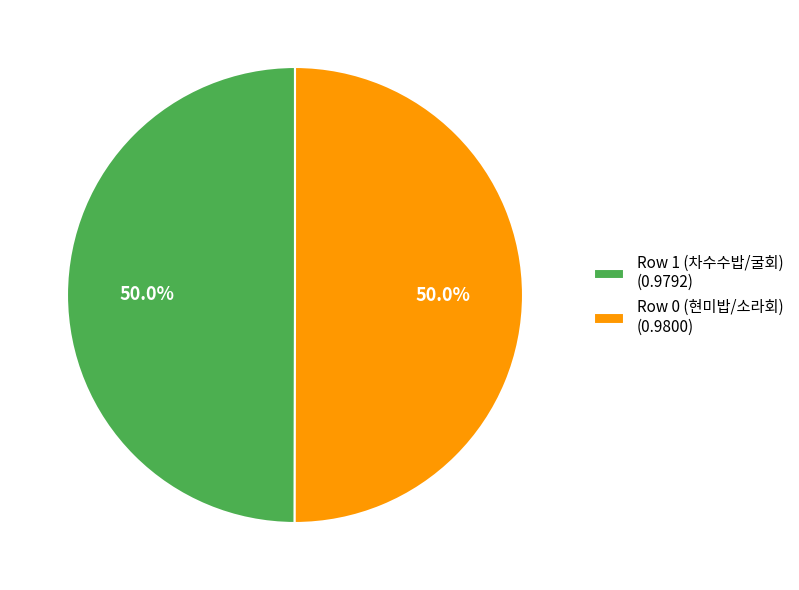

To the nearest percent, what percentage of the pie is Row 1 (차수수밥/굴회)?

50%